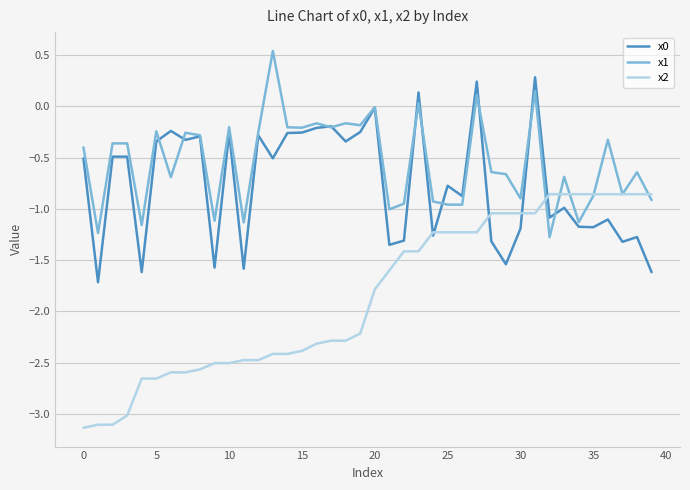

Count the number of categories in the chart.

40